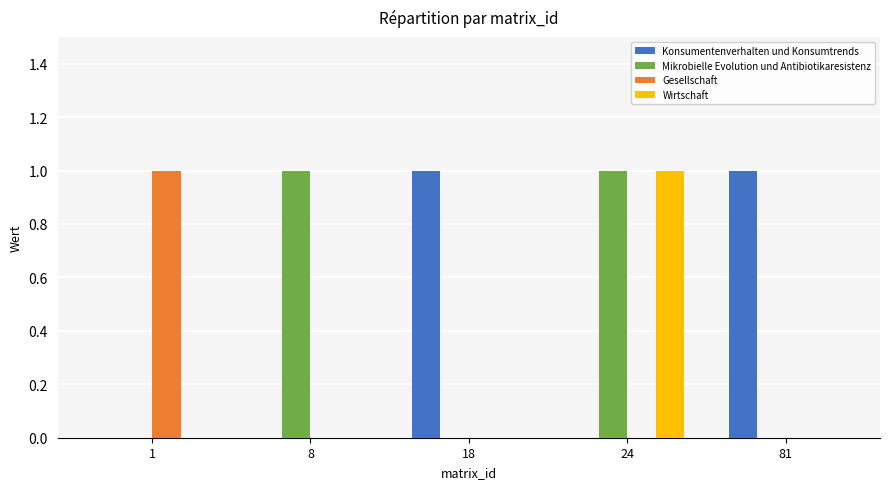

At which category is the sum across all series the highest?

24